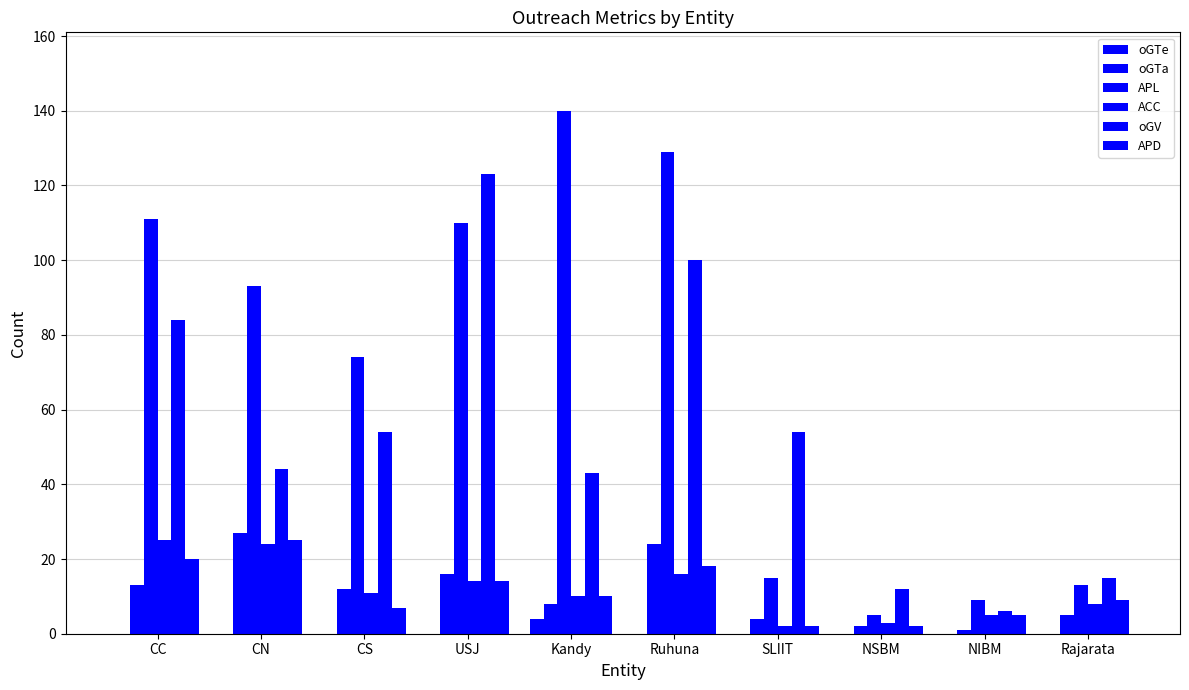

Rank the series at NIBM from highest to lowest value.

APL, oGV, ACC, APD, oGTa, oGTe